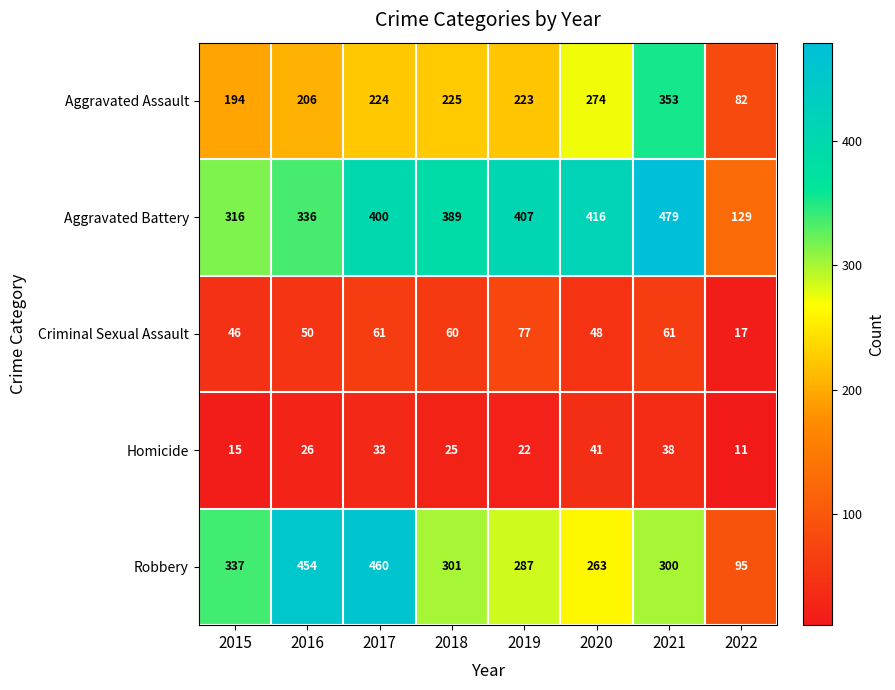

Which category has the highest value in the Homicide series?

2020